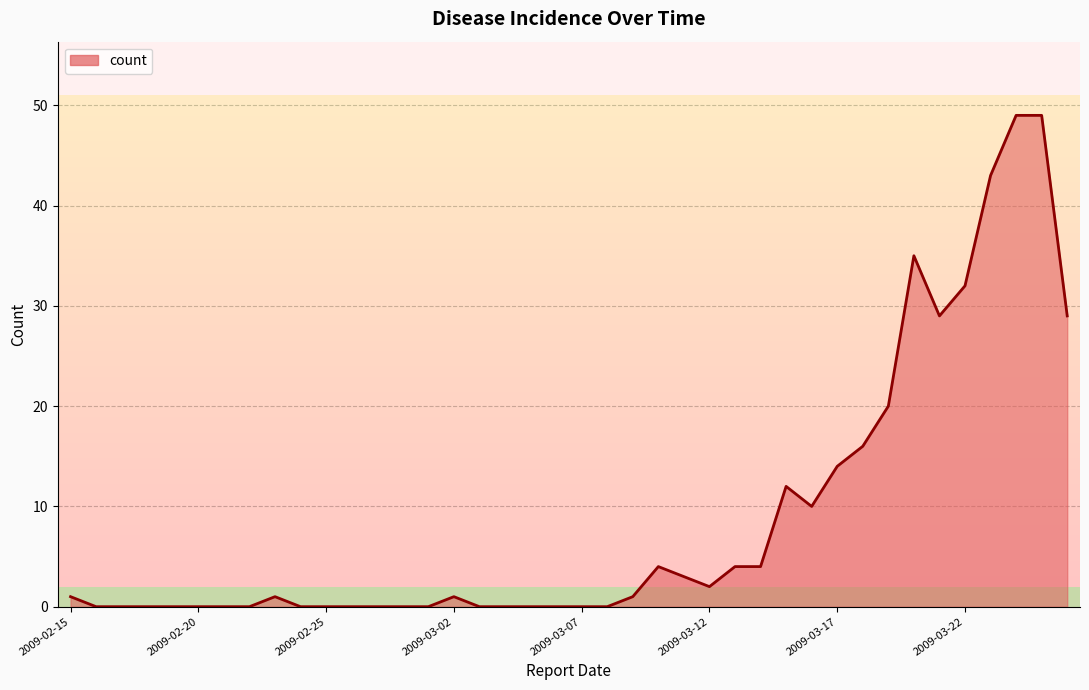

What is the difference between the maximum and minimum values?

49